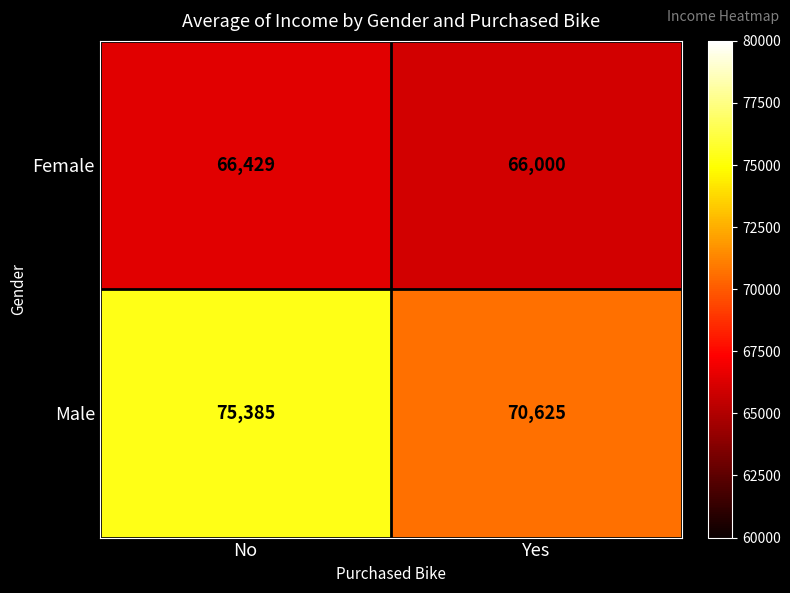

Which label corresponds to the smallest value in the chart?

Yes